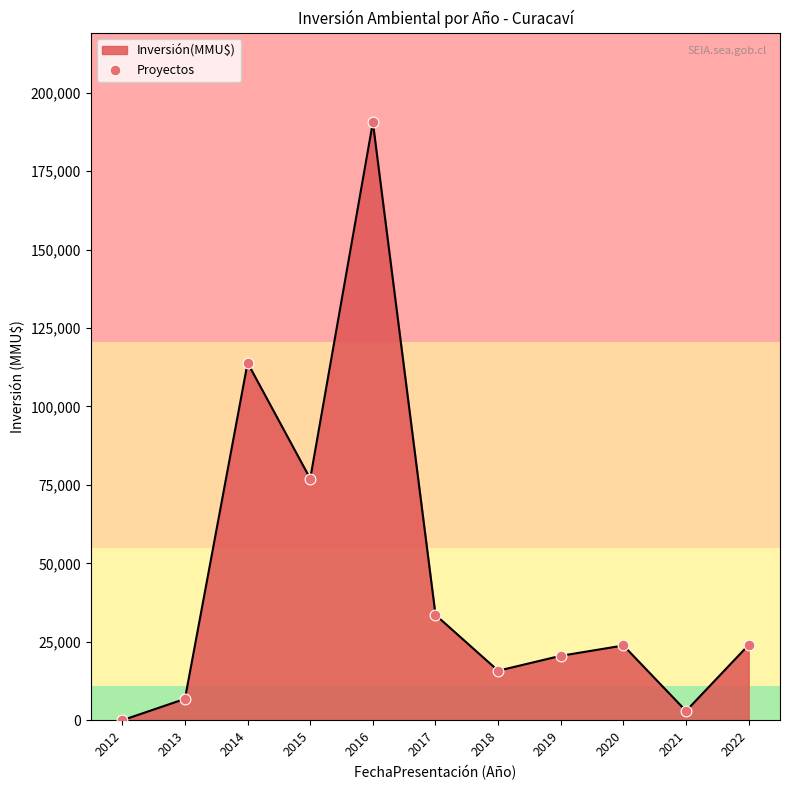

Between 2022 and 2015, which is larger?

2015